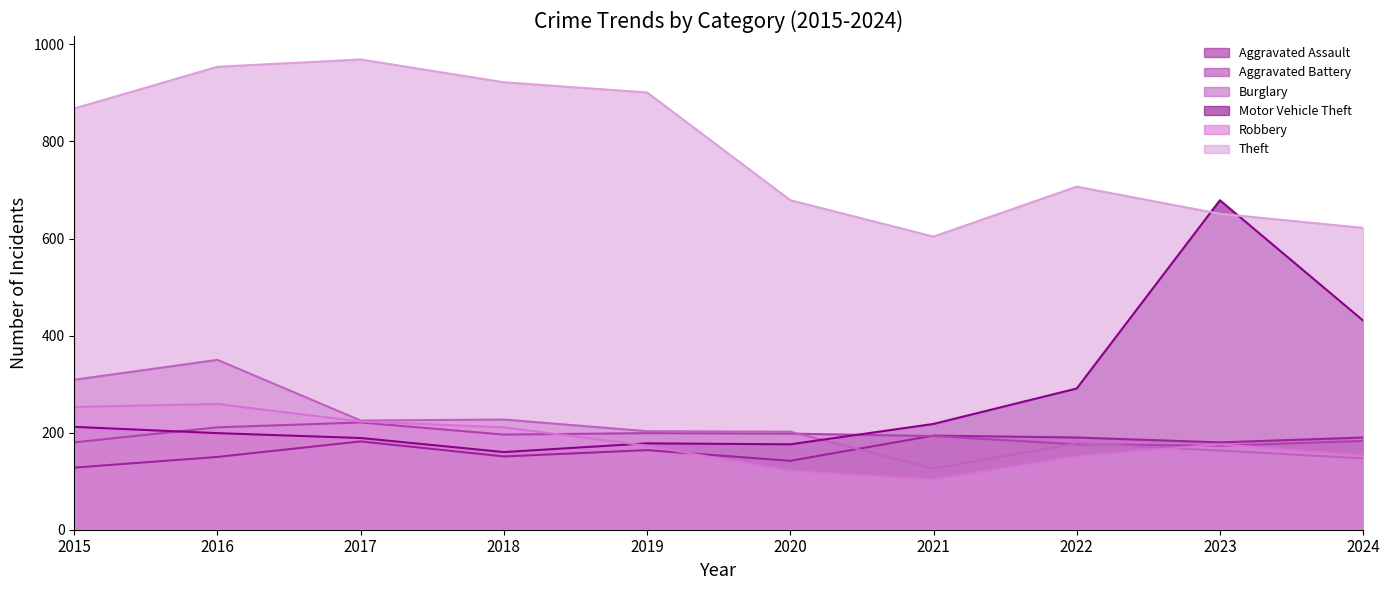

True or false: Aggravated Assault and Motor Vehicle Theft cross at least once.

False